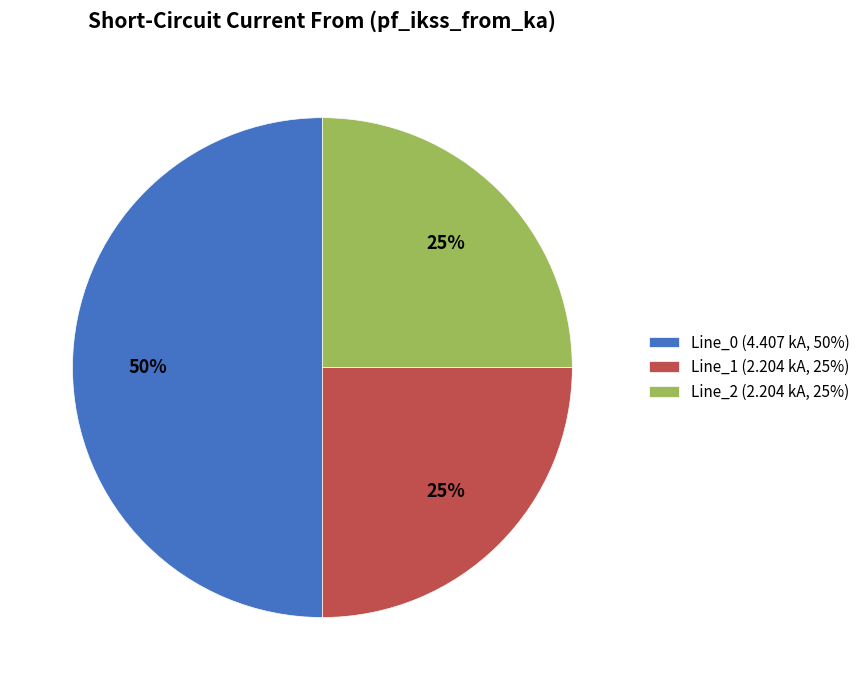

To the nearest percent, what is the average slice percentage?

33%